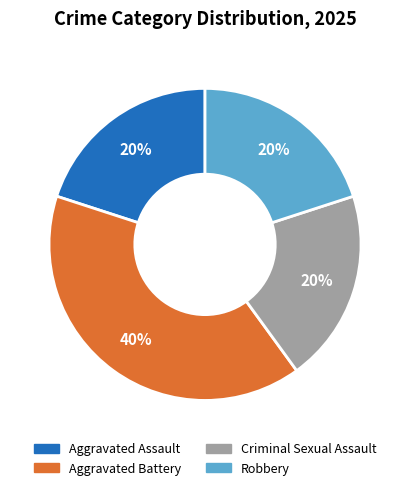

How many segments does this pie chart have?

4